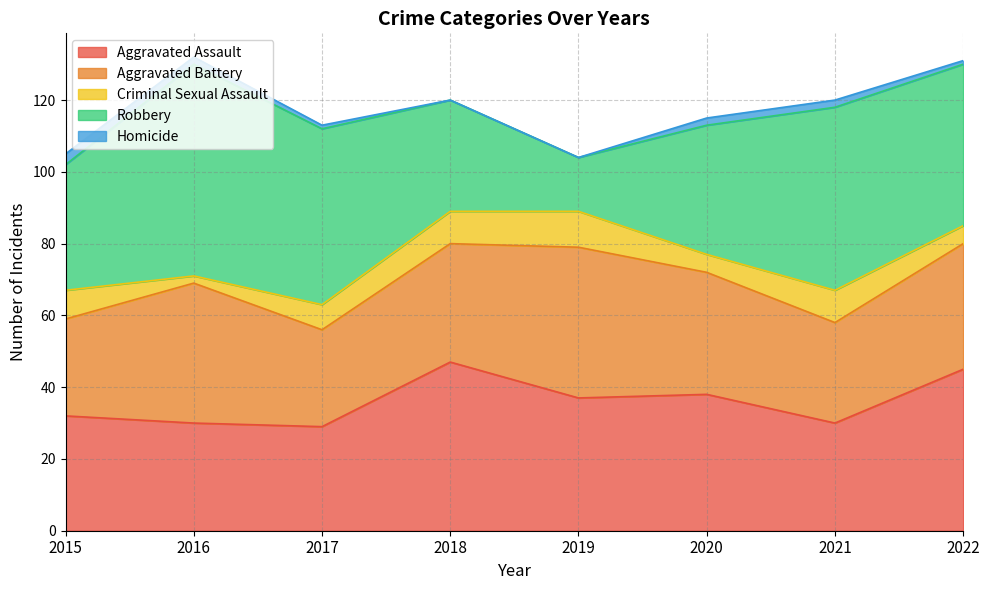

True or false: Criminal Sexual Assault has more than 1 interior local peaks.

True